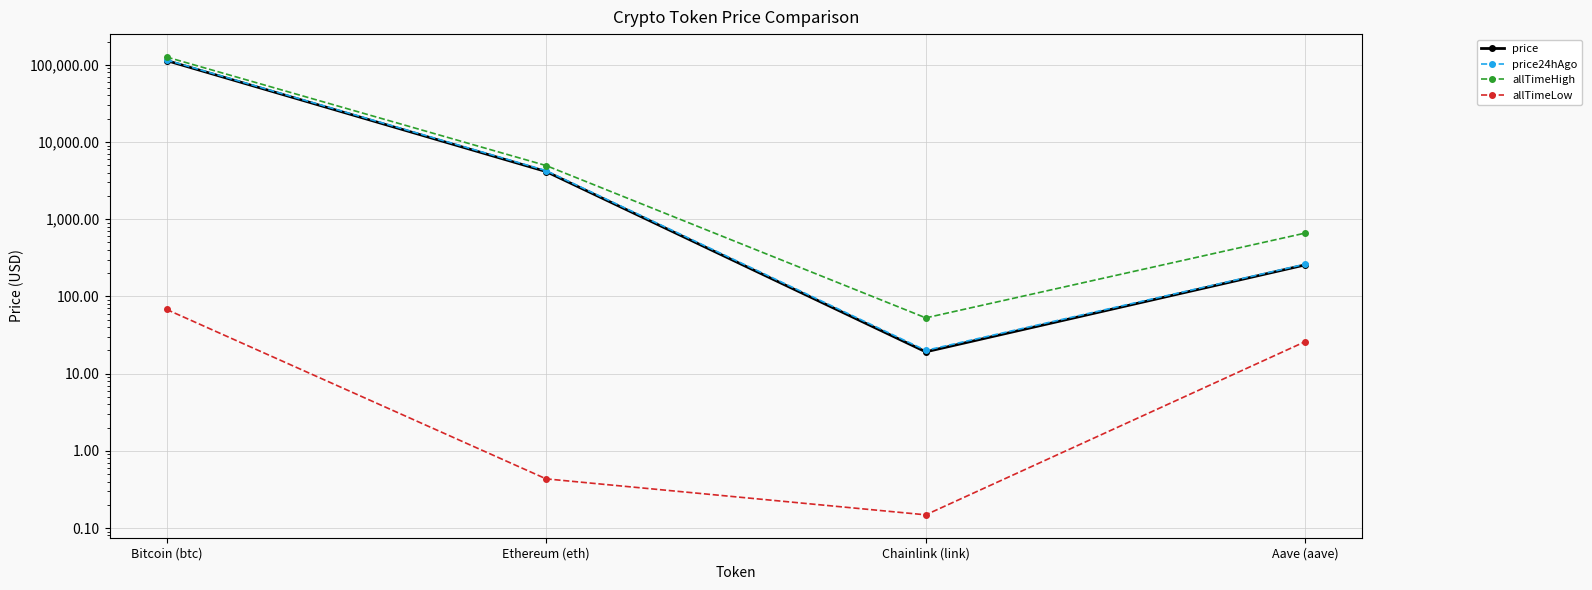

What is the label of the 4th point from the left?

Aave (aave)